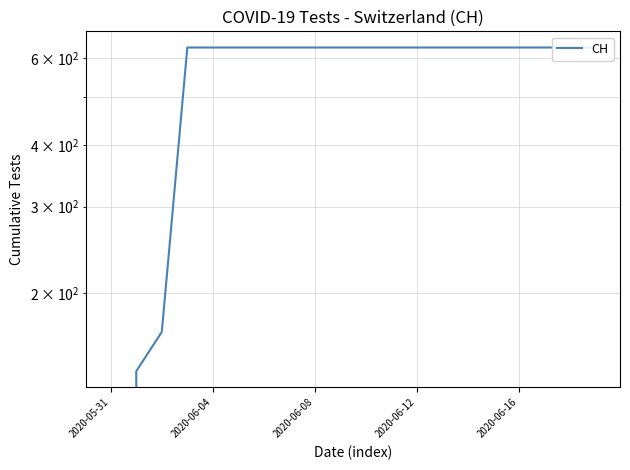

How many values are below 631?

3